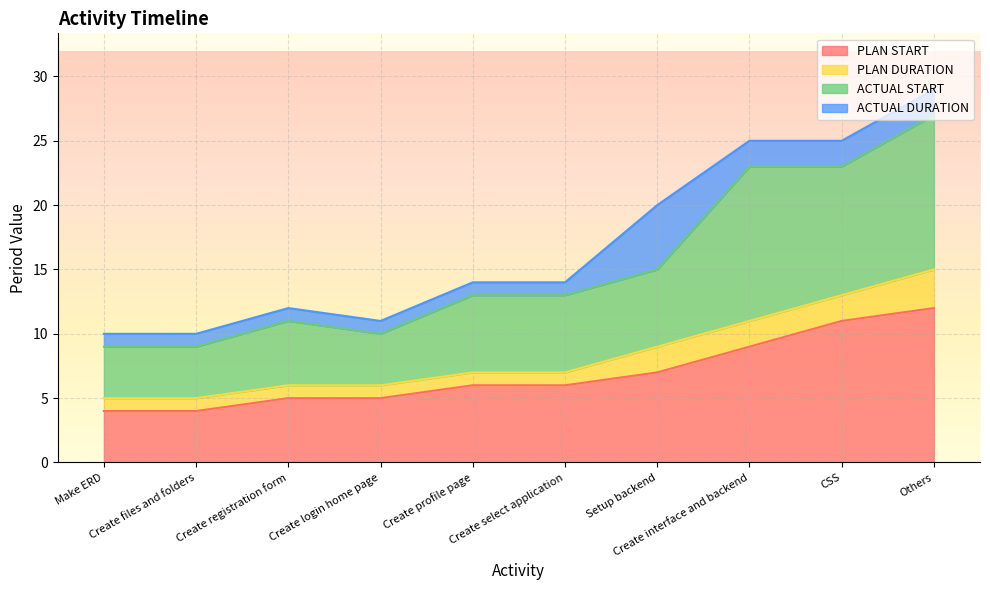

What are all the series names shown in the legend?

PLAN START, PLAN DURATION, ACTUAL START, ACTUAL DURATION